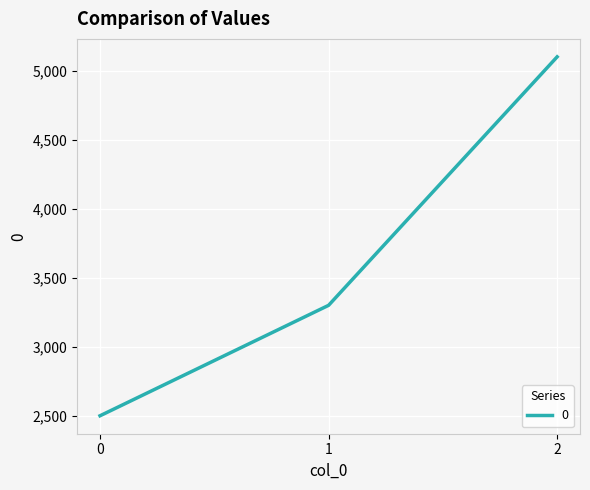

What is the average value?

3633